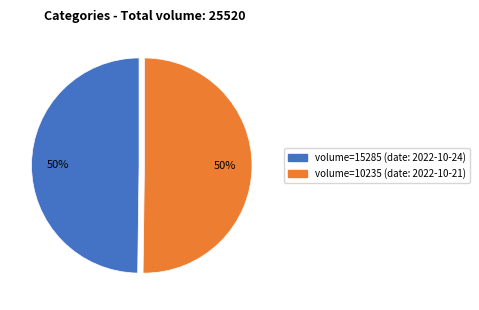

To the nearest percent, what is the average slice percentage?

50%